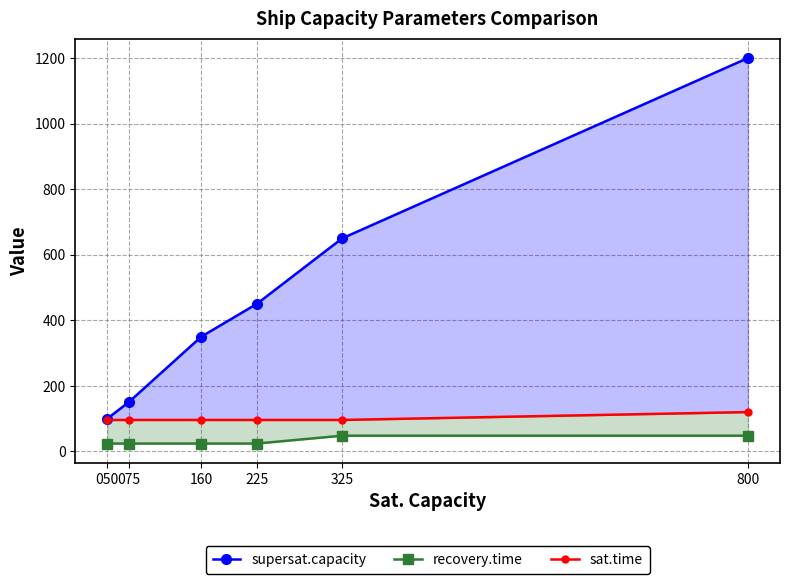

At which label is sat.time closest to 108?

050